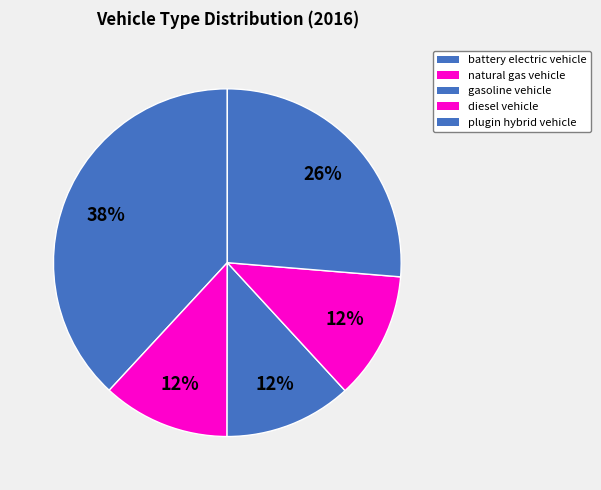

Which slice is the largest?

battery electric vehicle